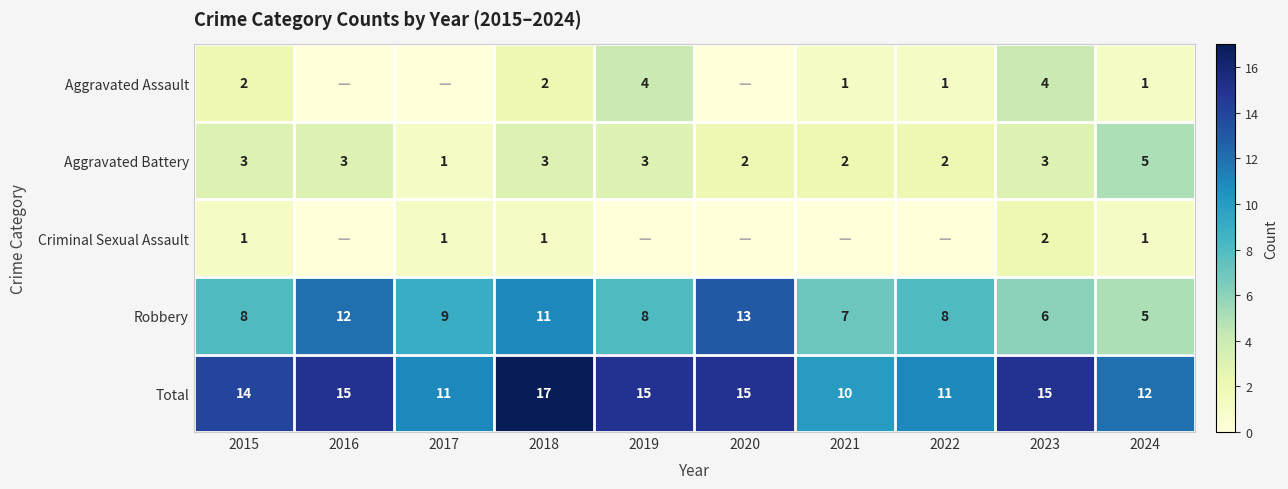

Is it true that Aggravated Battery equals 2 at 2023?

False